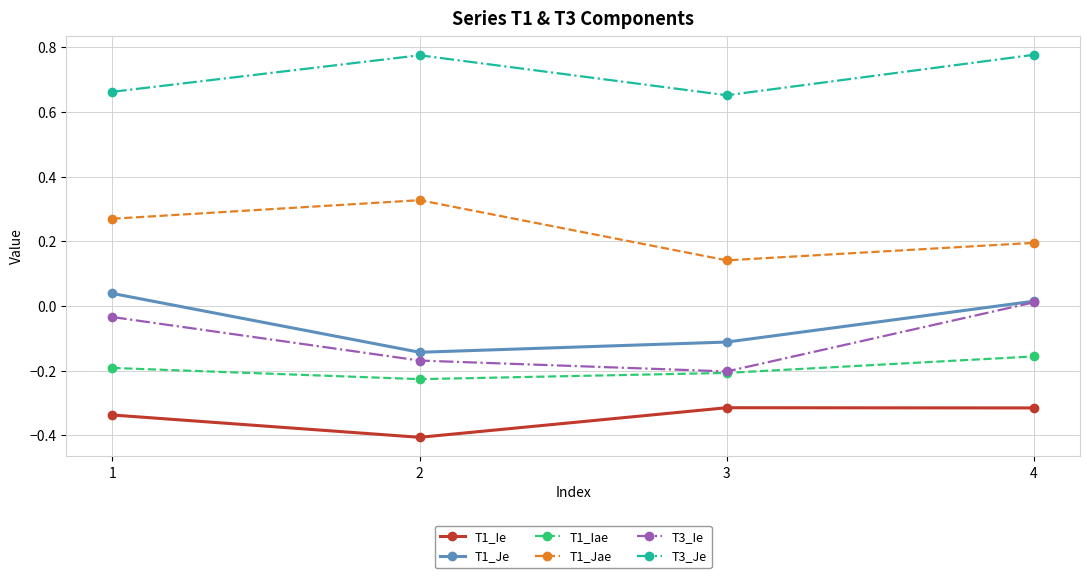

Rank the series at 2 from lowest to highest value.

T1_Ie, T1_Iae, T3_Ie, T1_Je, T1_Jae, T3_Je